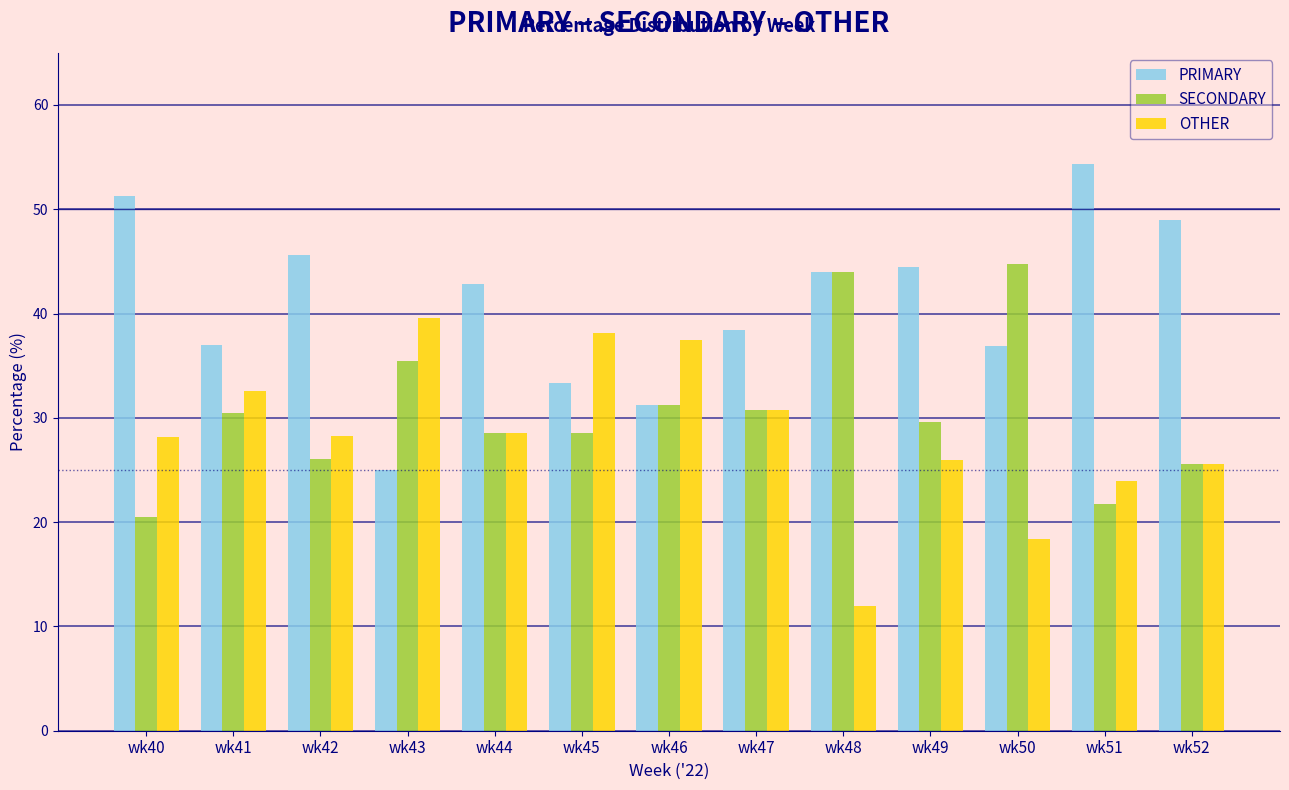

What is the difference between the OTHER values at wk43 and wk47?

8.8